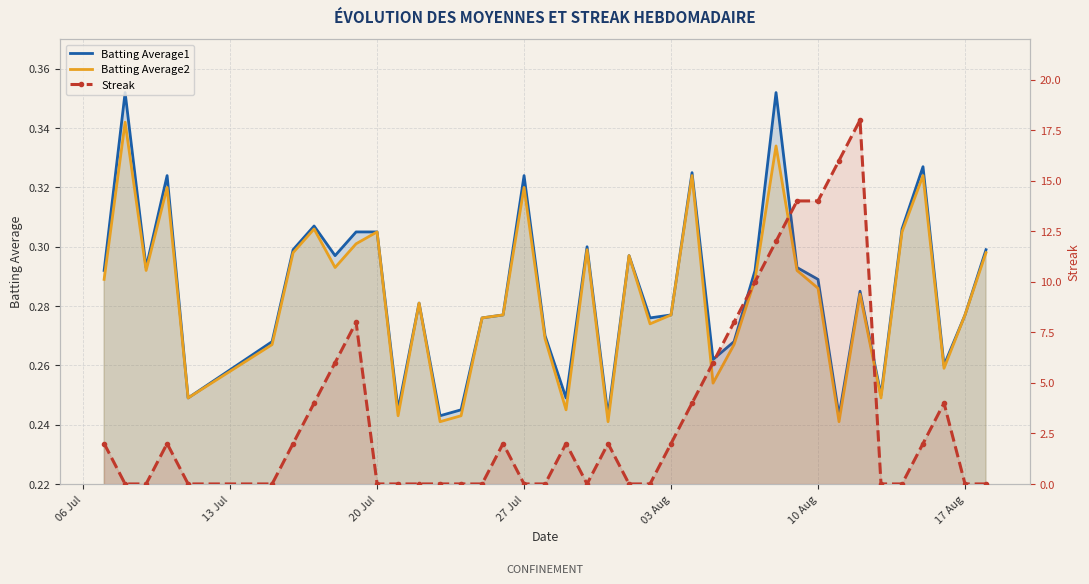

How many Batting Average1 values are between 0 and 1?

40